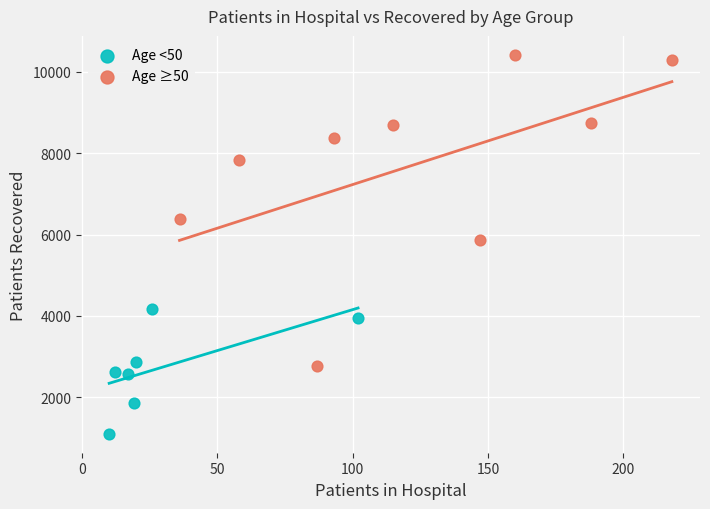

Which series contains the lowest Y value?

Age <50